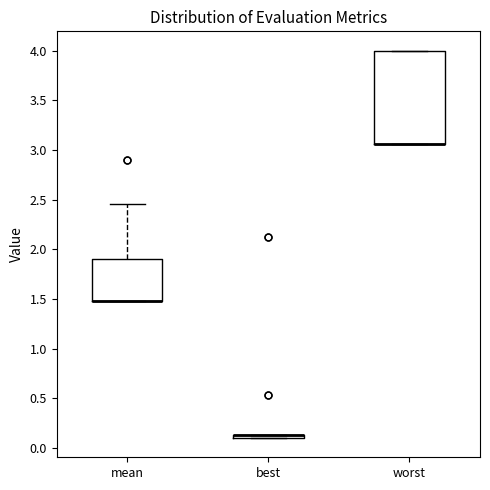

Which box is the tallest, from its lower edge to its upper edge?

worst